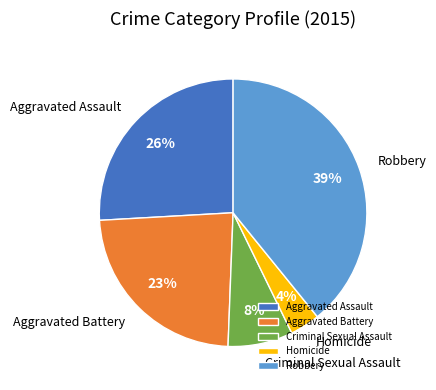

What is the ratio of the value at Criminal Sexual Assault to the value at Aggravated Assault?

0.3